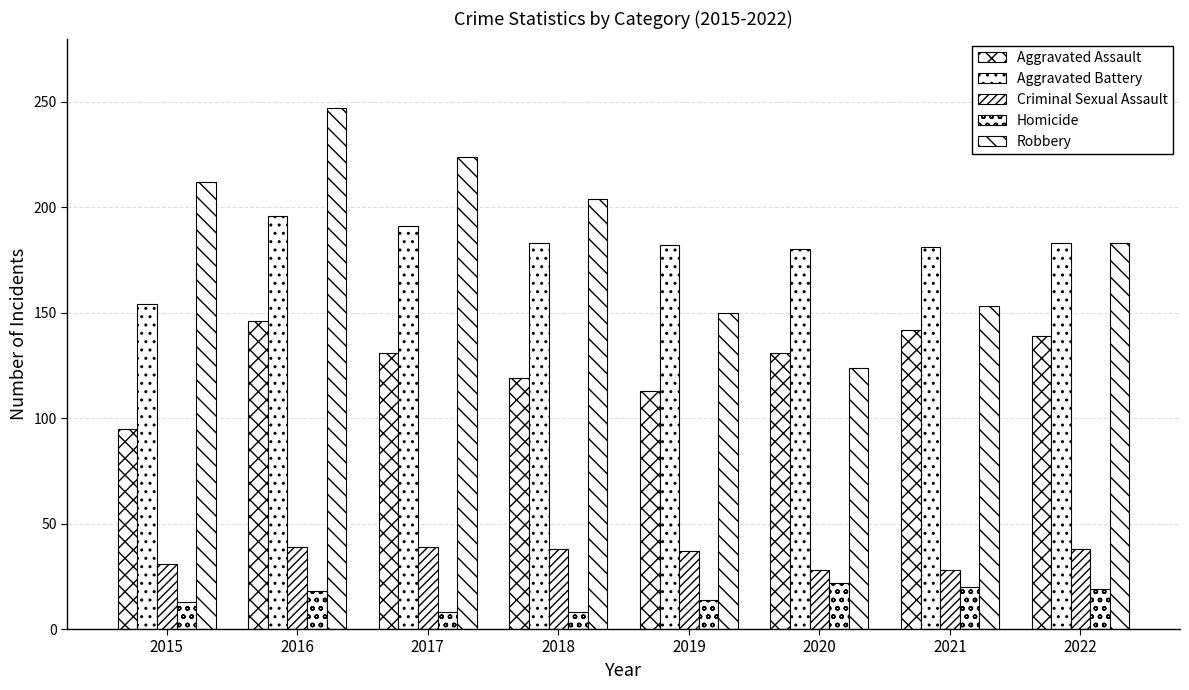

What is the sum of all Homicide values?

122